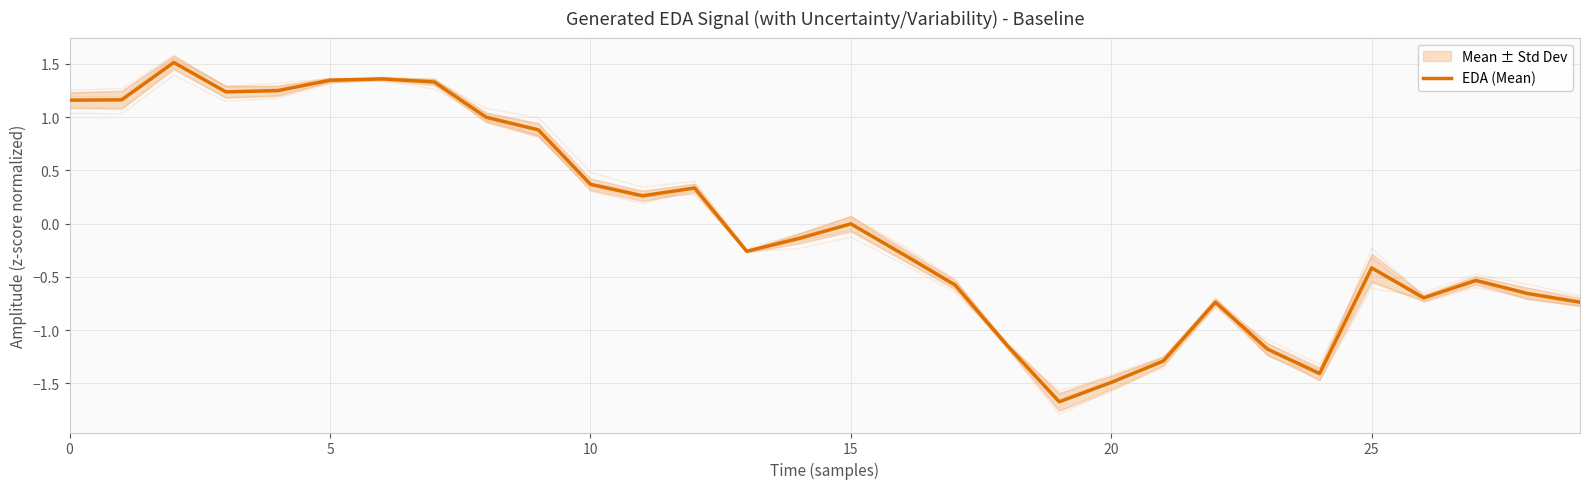

Read the value at 21.

-1.3